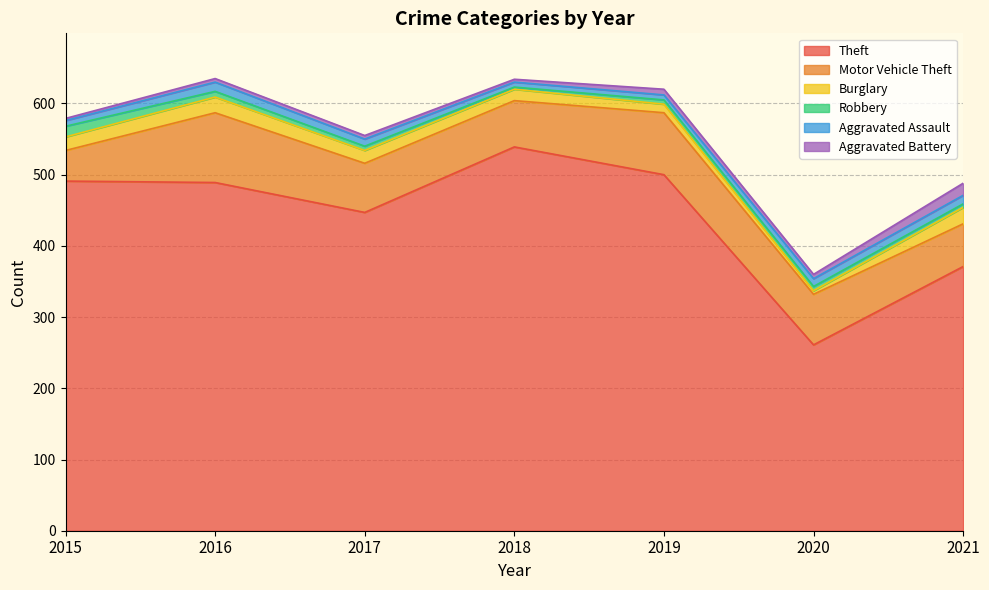

What is the sum of the Aggravated Battery values at 2020 and 2015?

9